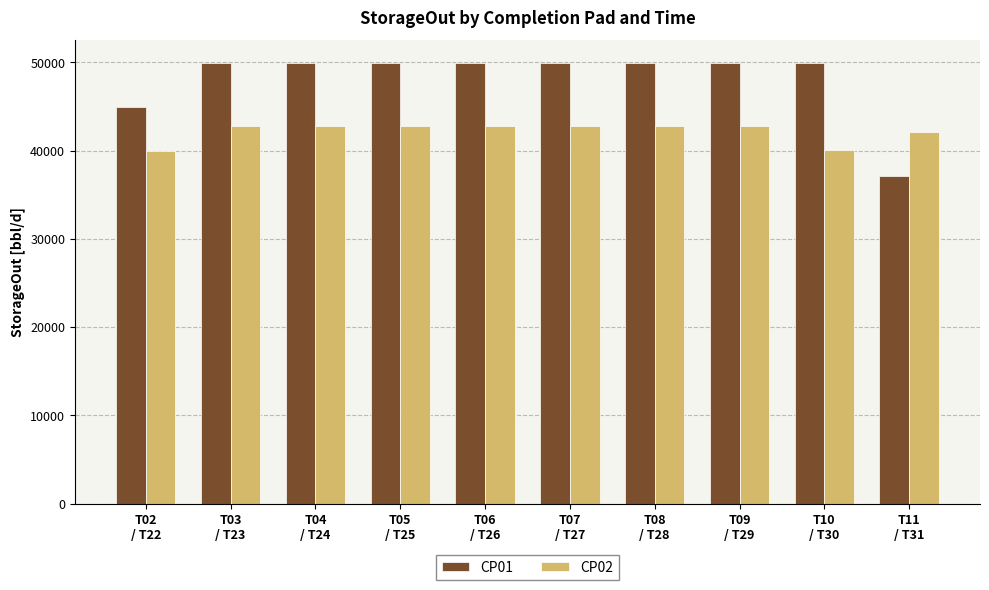

Are the bars horizontal?

No